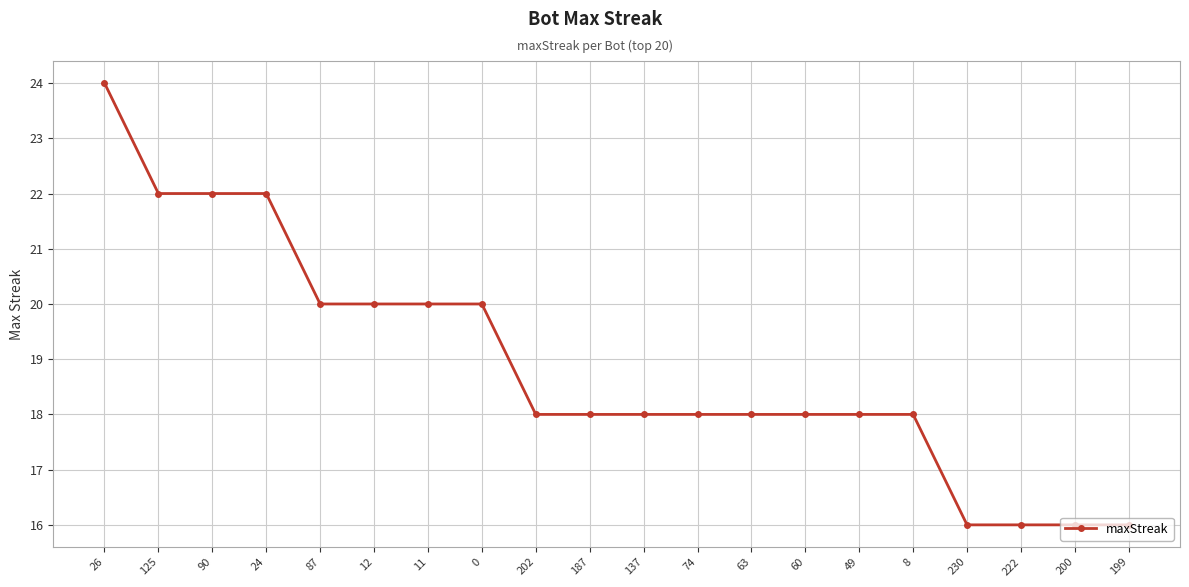

Approximately how many times larger is the value at 8 compared to 60?

1.0